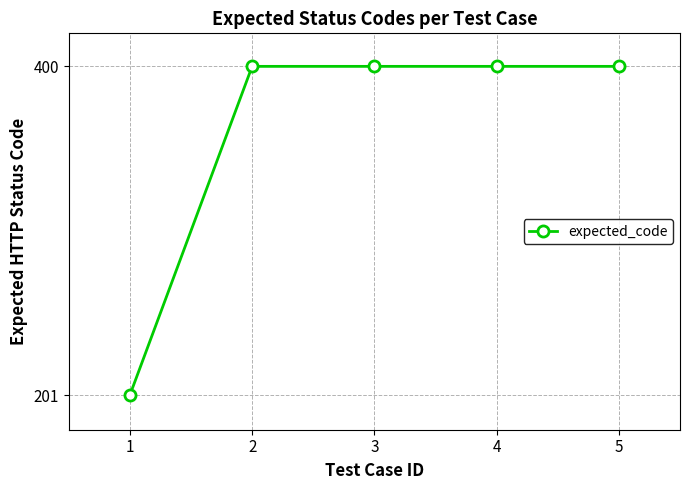

What is the approximate value at 2, to the nearest 50?

400